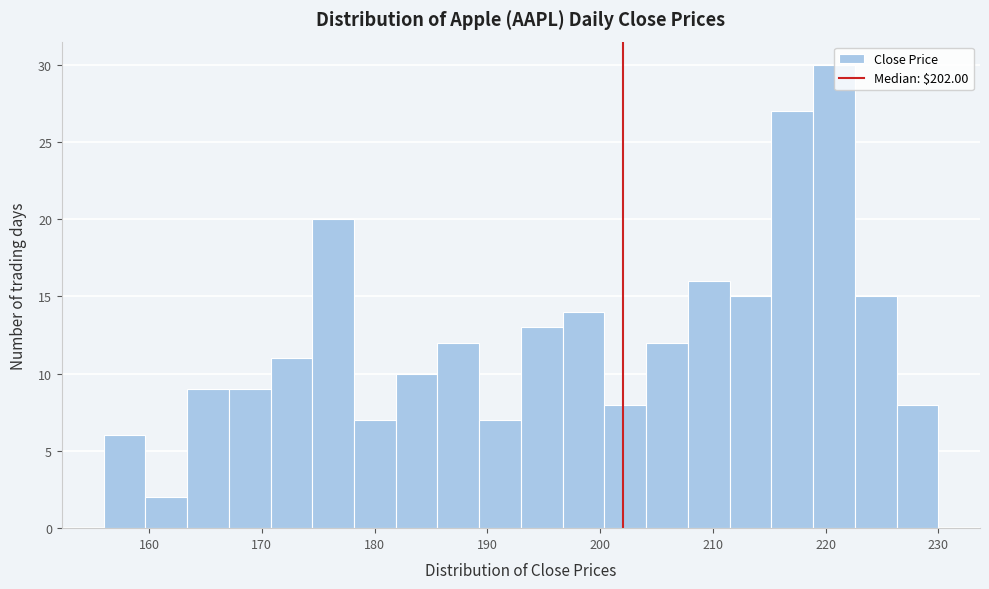

Around what value on the x-axis is the tallest bar? Give the approximate position of its centre, as read against the axis.

221